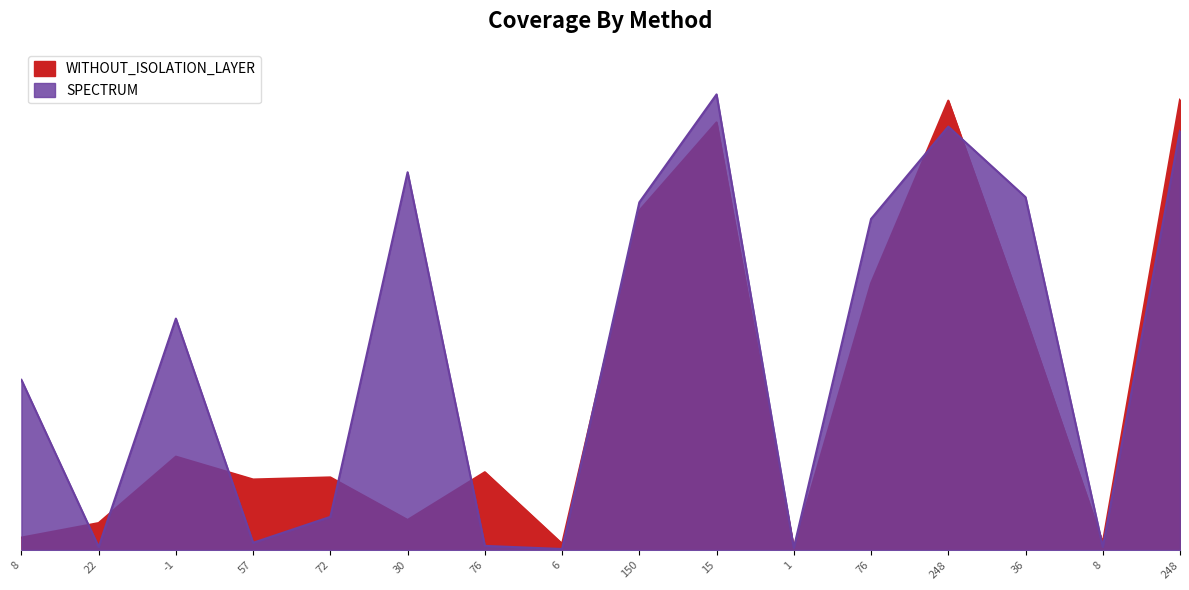

How many distinct data groups are displayed?

2